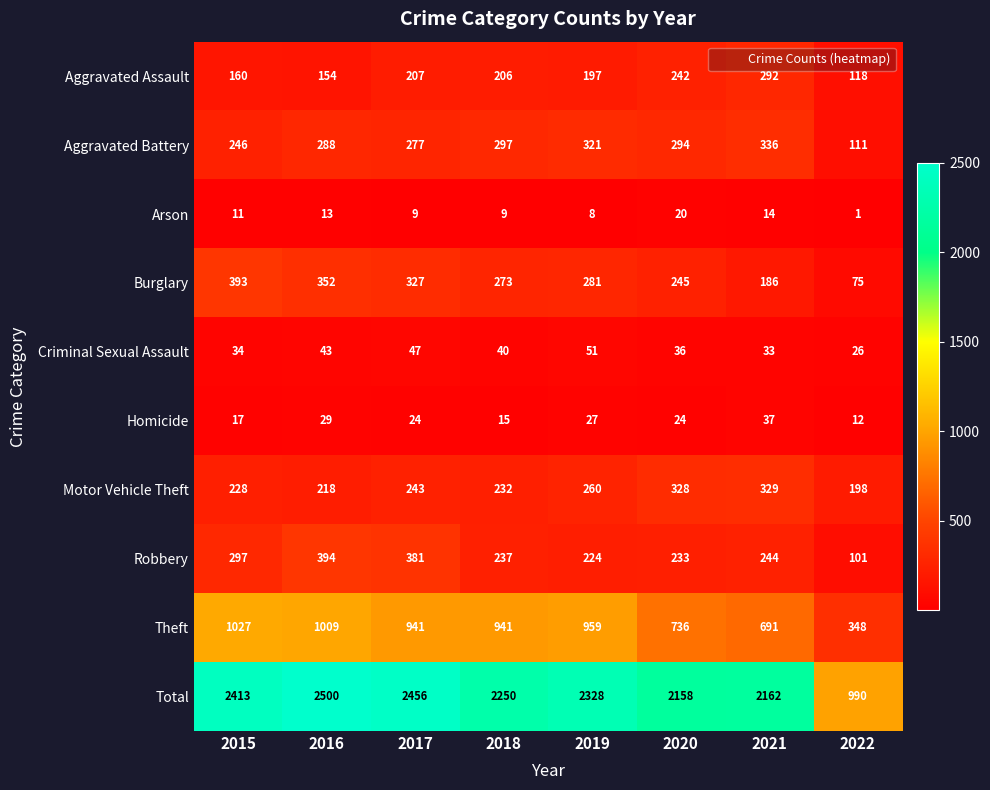

At which label is Total closest to 1745?

2020